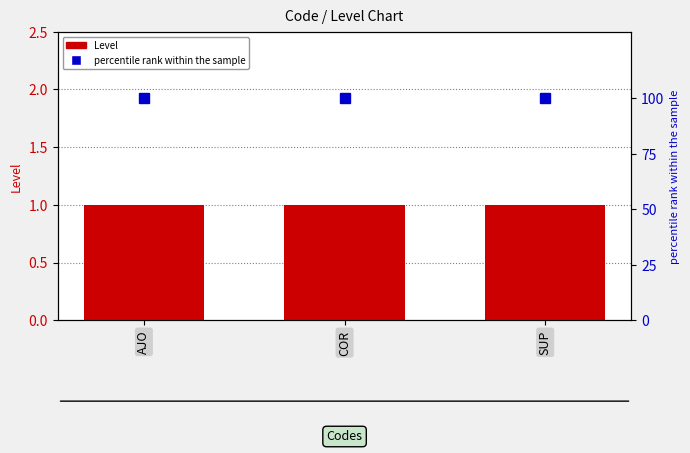

What value does the Level series have at AJO?

1